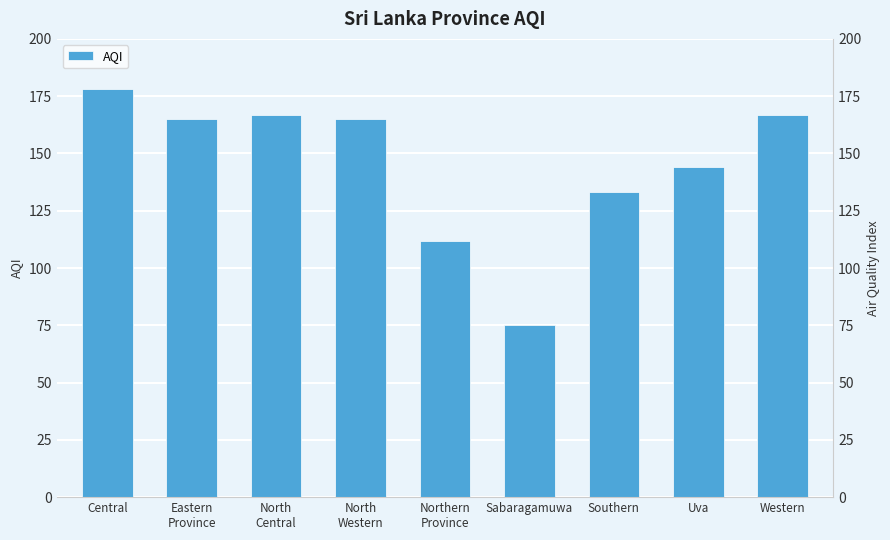

The chart shows a value of 79 at North
Western. True or false?

False